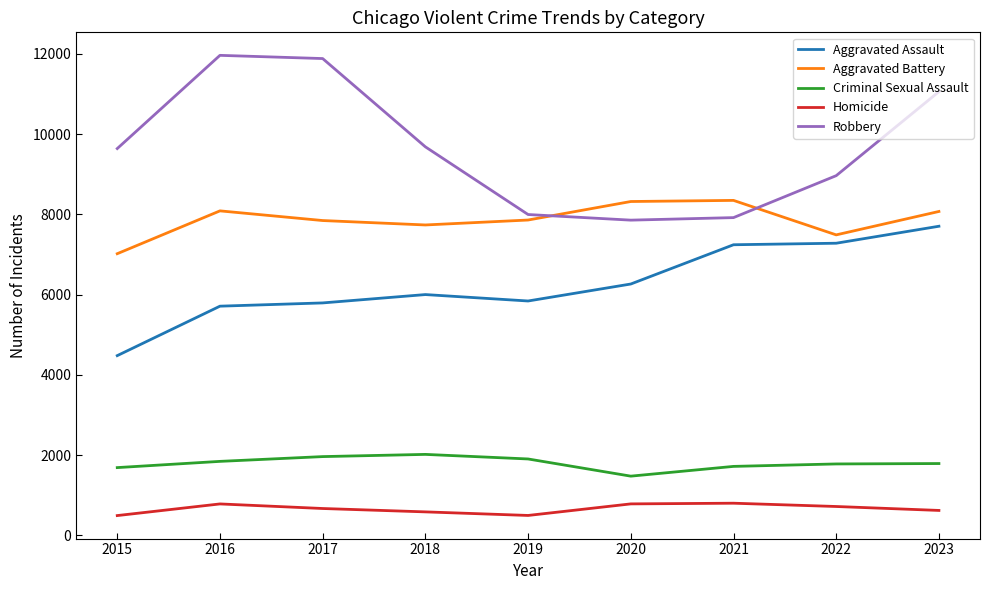

Does the chart display data point markers on the line(s)?

No